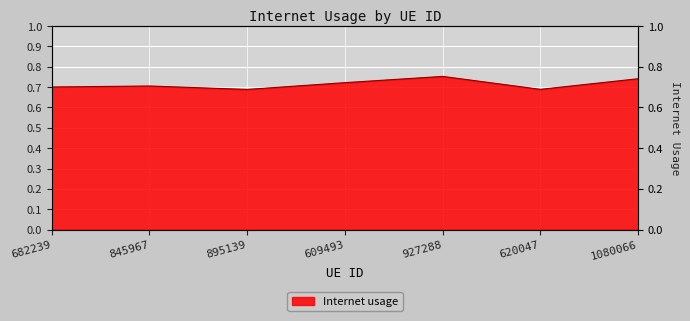

Which label corresponds to the smallest value in the chart?

895139